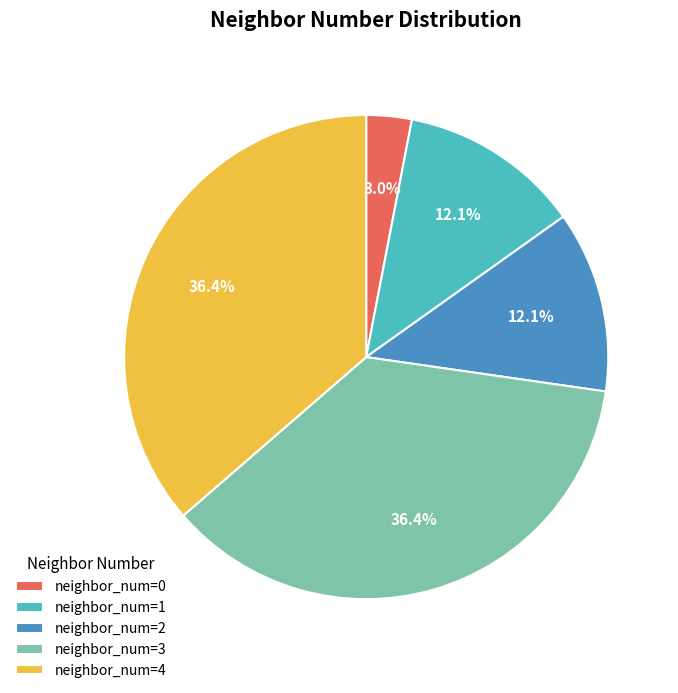

To the nearest percent, what is the combined percentage of neighbor_num=3 and neighbor_num=2?

48%